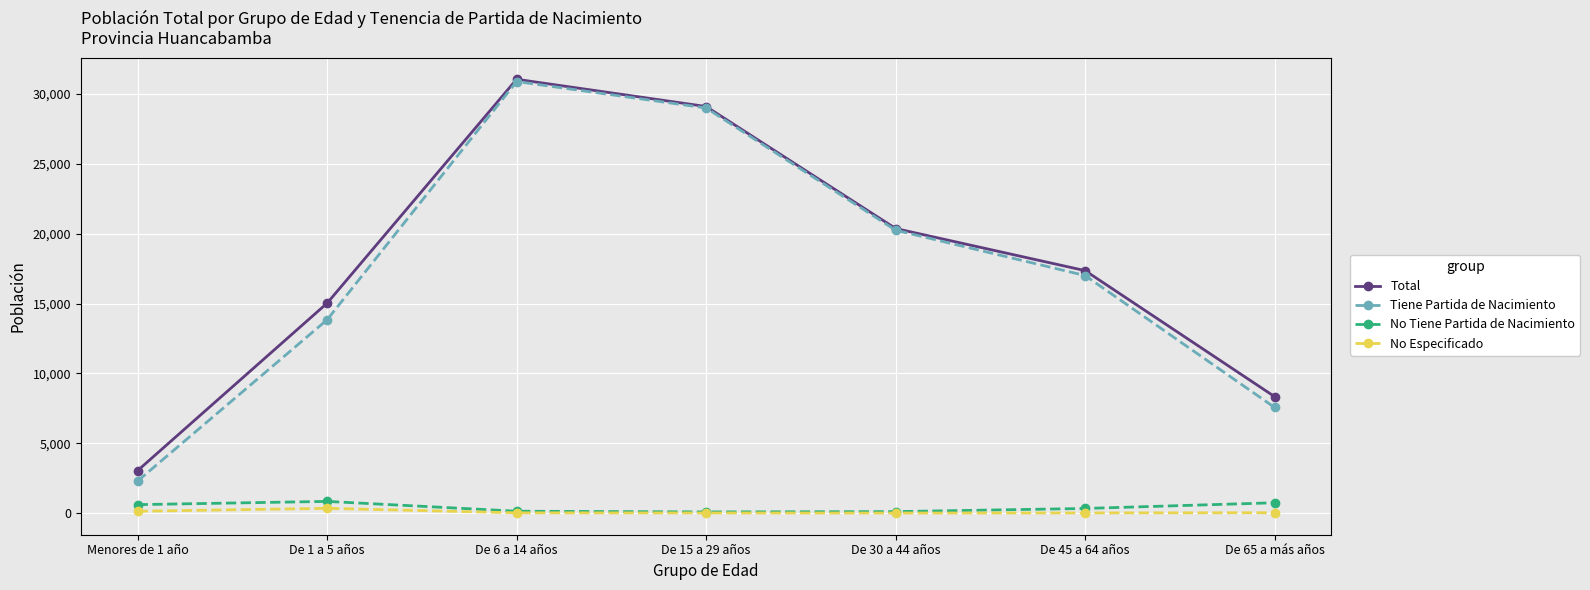

What is the greatest value displayed?

31052